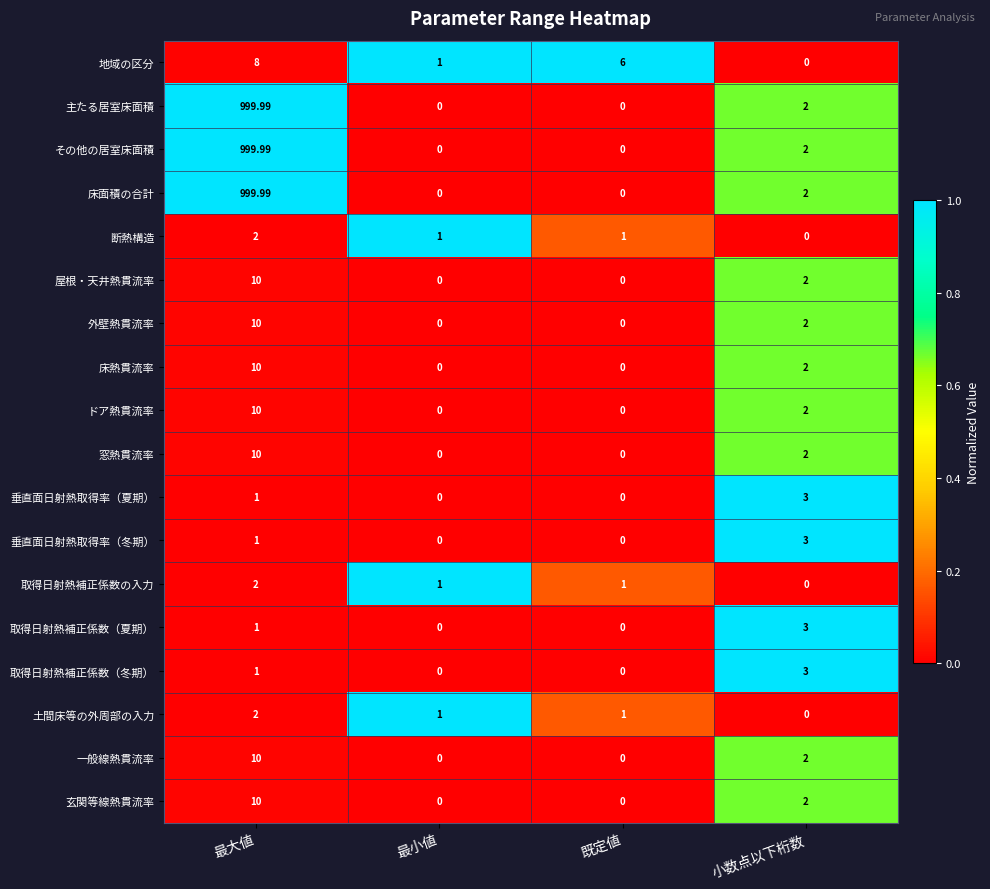

Which label corresponds to the largest value in the chart?

最大値